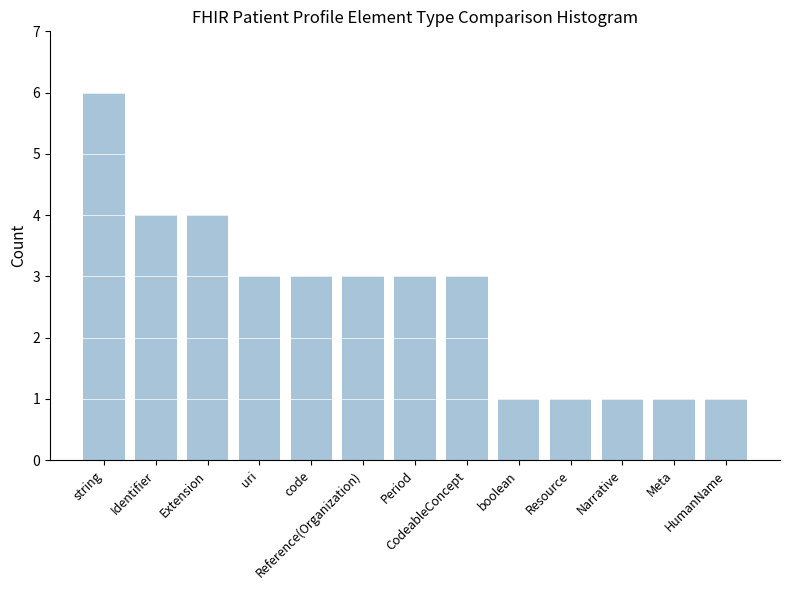

How many values are between 1 and 3?

10